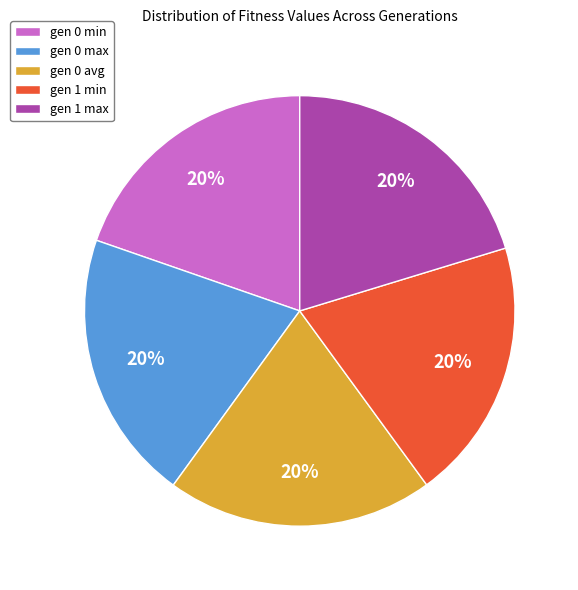

True or false: gen 0 min accounts for 8% of the total.

False